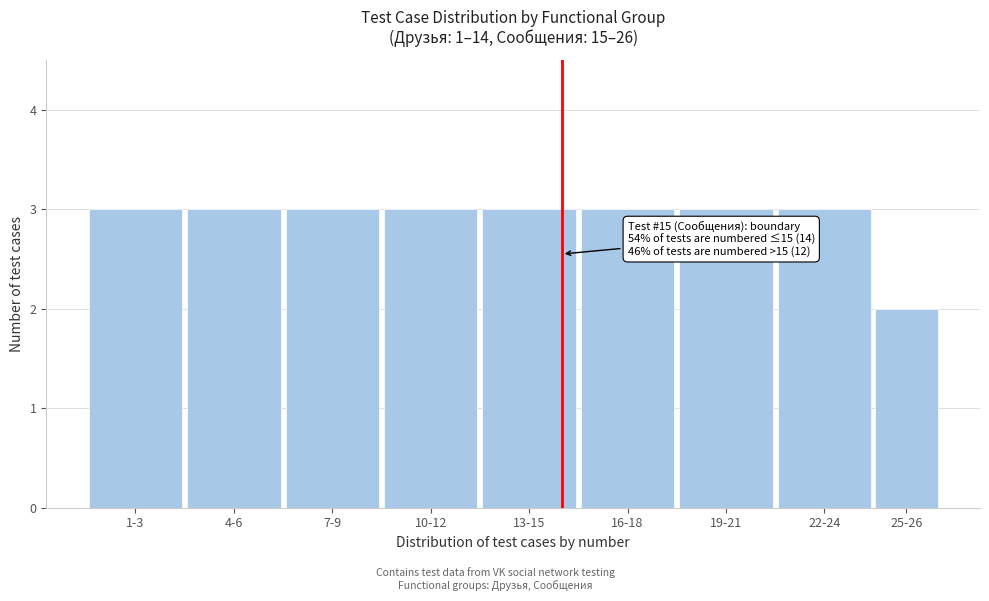

Reading right to left, transcribe all the data shown in this chart.

25-26=2	22-24=3	19-21=3	16-18=3	13-15=3	10-12=3	7-9=3	4-6=3	1-3=3